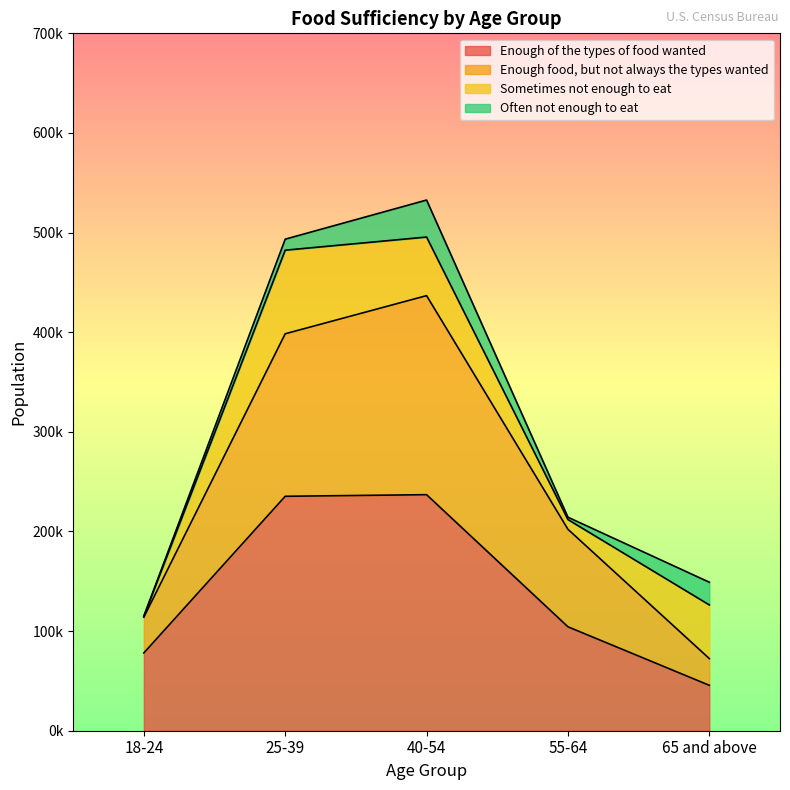

What is the highest value of the Enough of the types of food wanted series?

236929